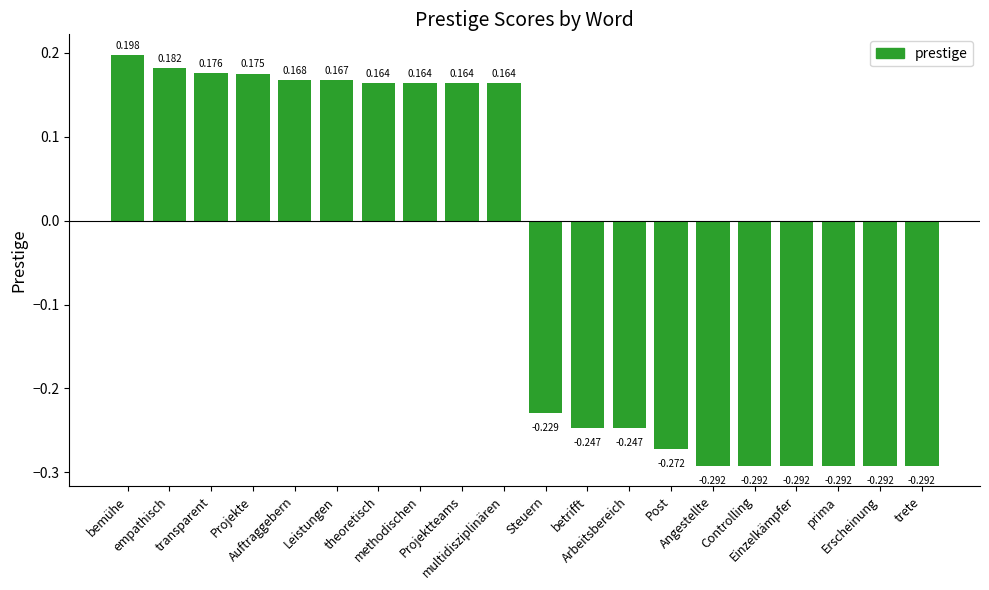

How many values are above zero?

10